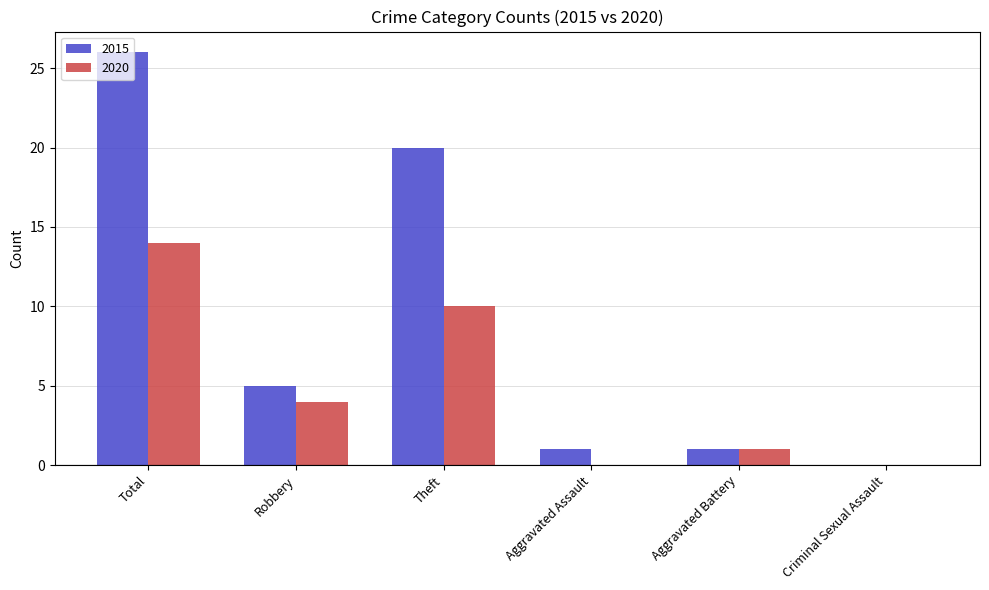

What is the spread (max minus min) of values at Theft?

10